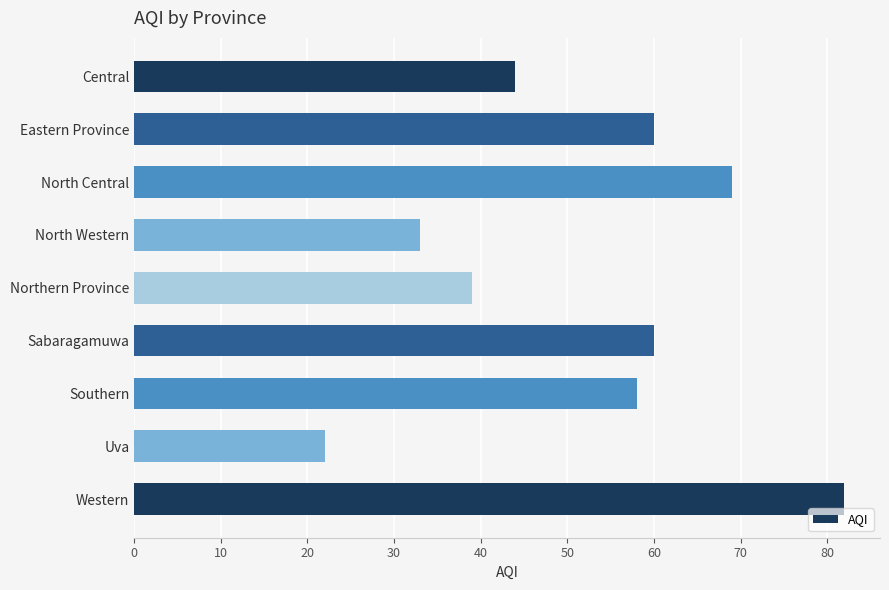

What is the sum of all values?

467